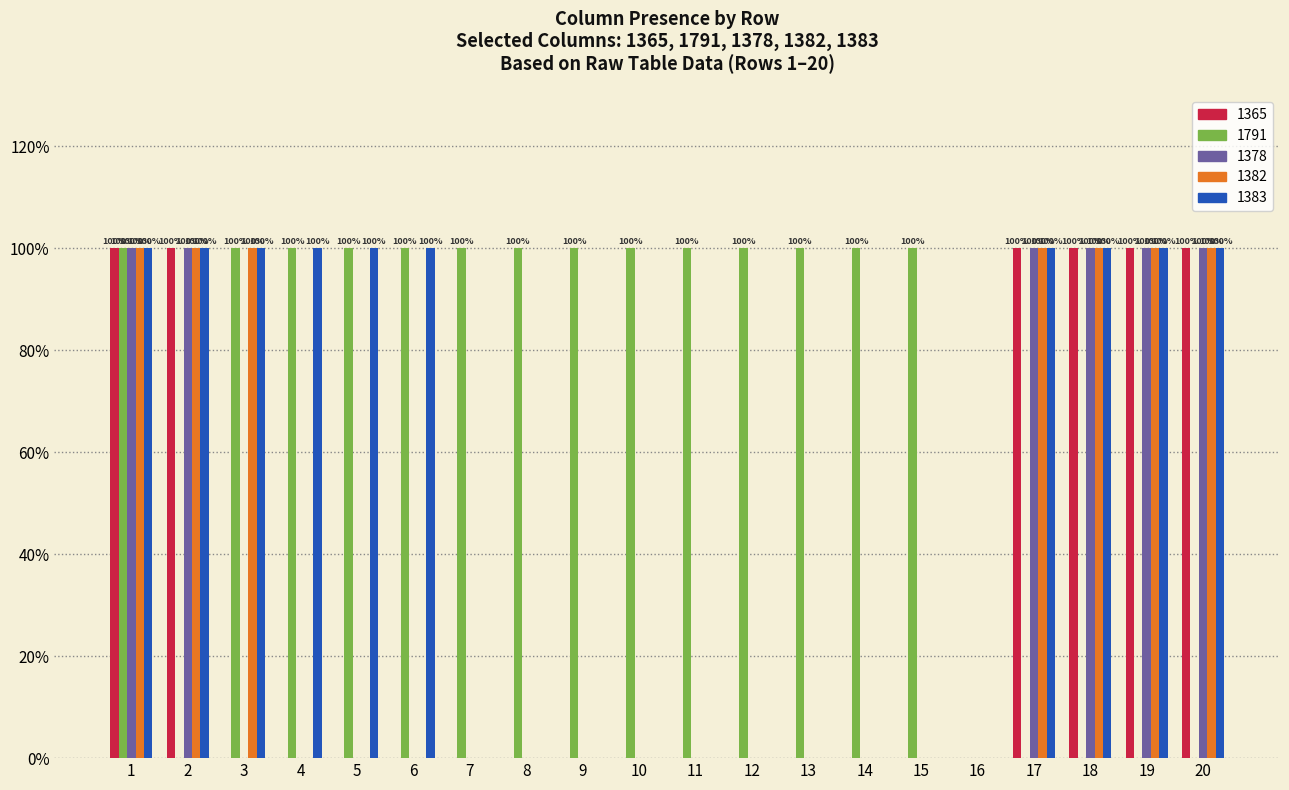

What is the average value of the 1791 series?

70